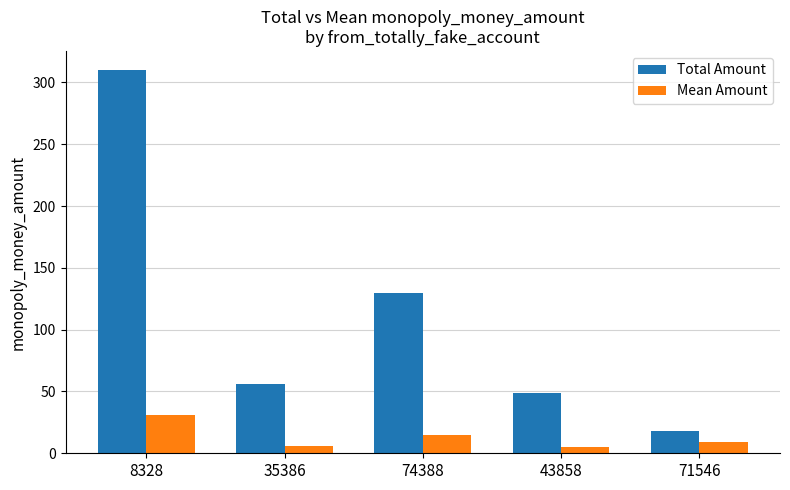

At which category is the sum across all series the highest?

8328